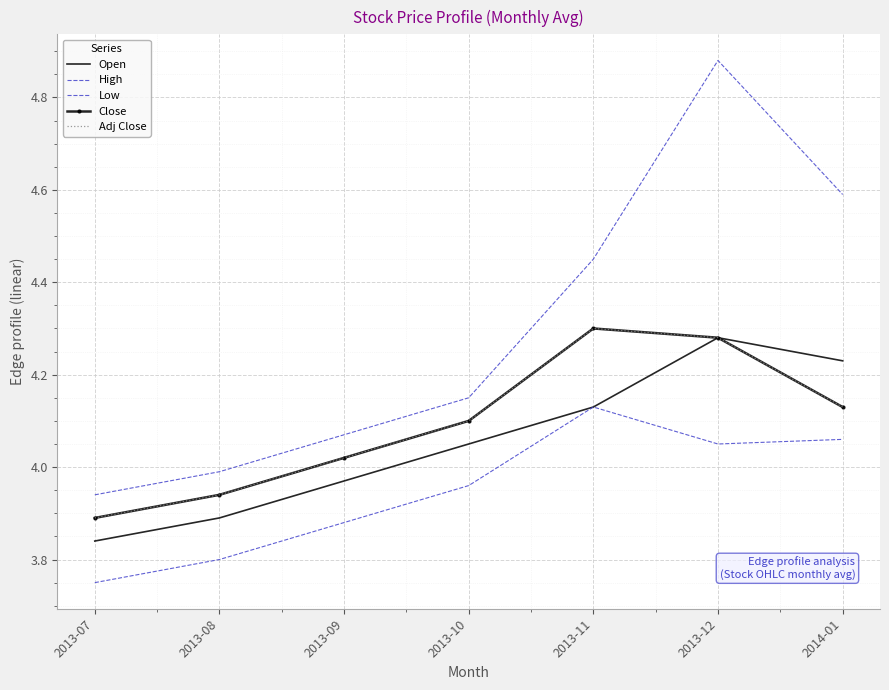

Rank the categories by Low value from lowest to highest.

2013-07, 2013-08, 2013-09, 2013-10, 2013-12, 2014-01, 2013-11